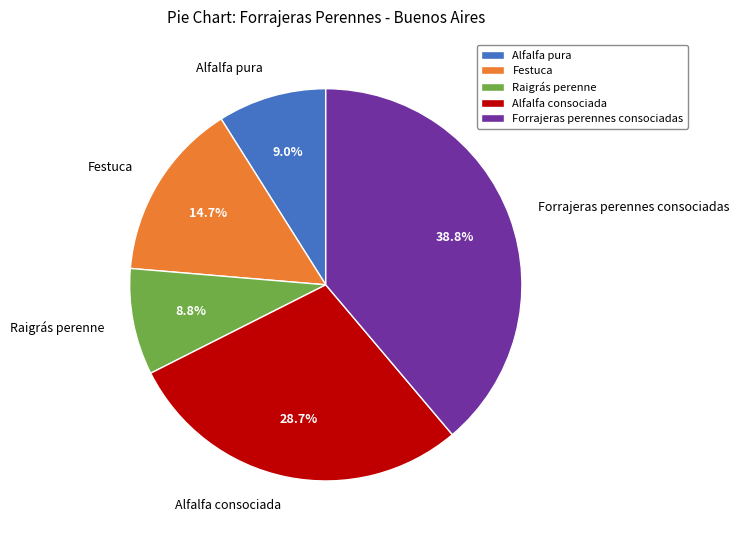

Which has a higher value, Forrajeras perennes consociadas or Festuca?

Forrajeras perennes consociadas